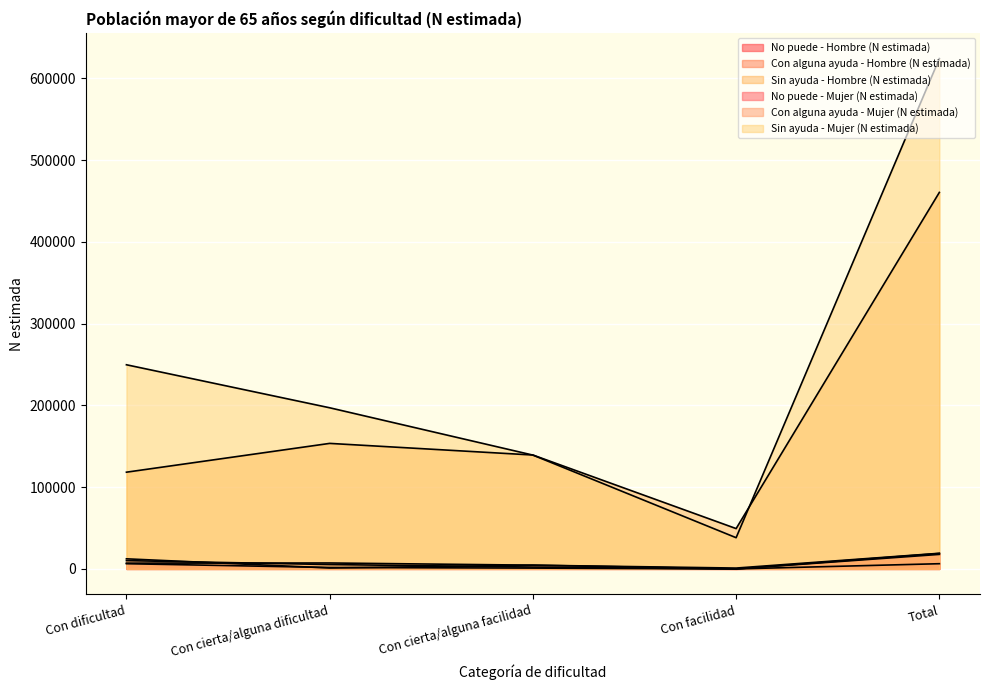

In No puede - Hombre (N estimada), how many points are lower than both neighbors (excluding endpoints)?

1